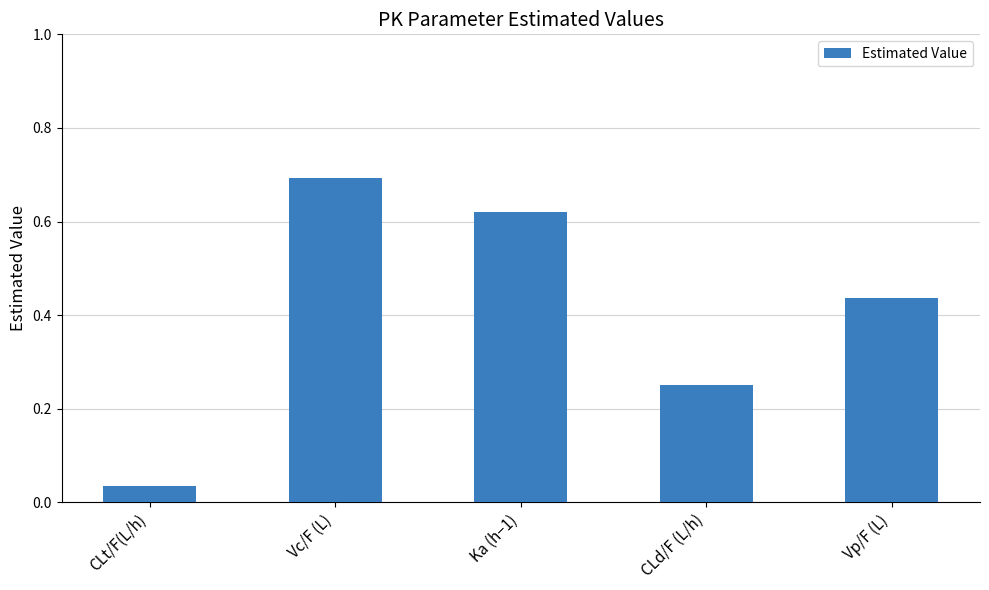

What value does the data have at Vc/F (L)?

0.7